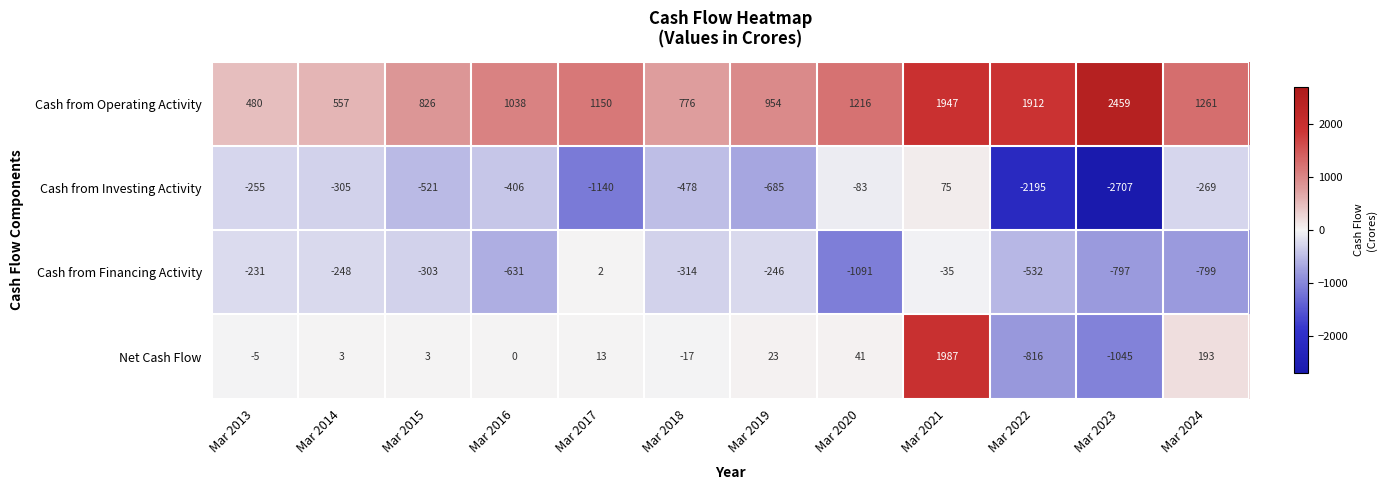

Is it true that Cash from Financing Activity equals -631 at Mar 2016?

True